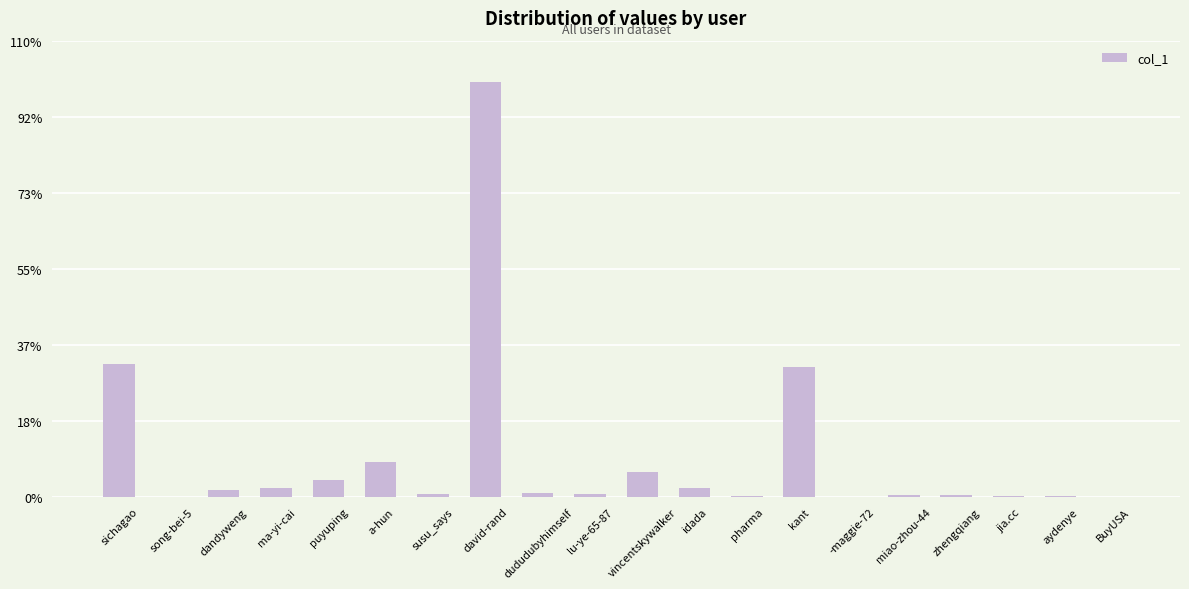

What is the average value?

22116